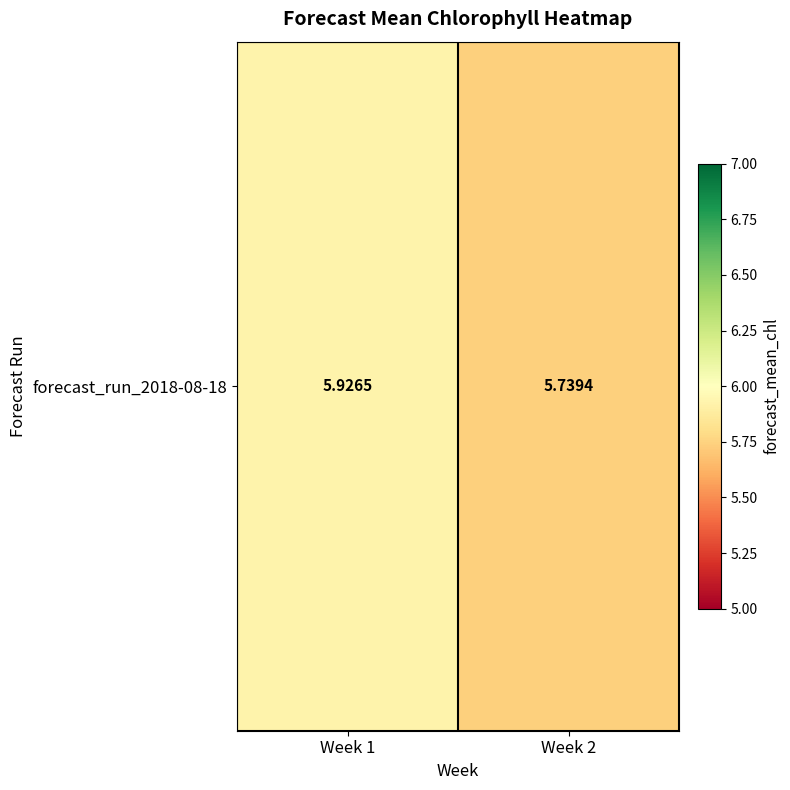

List the labels in order of value, smallest first.

Week 2, Week 1